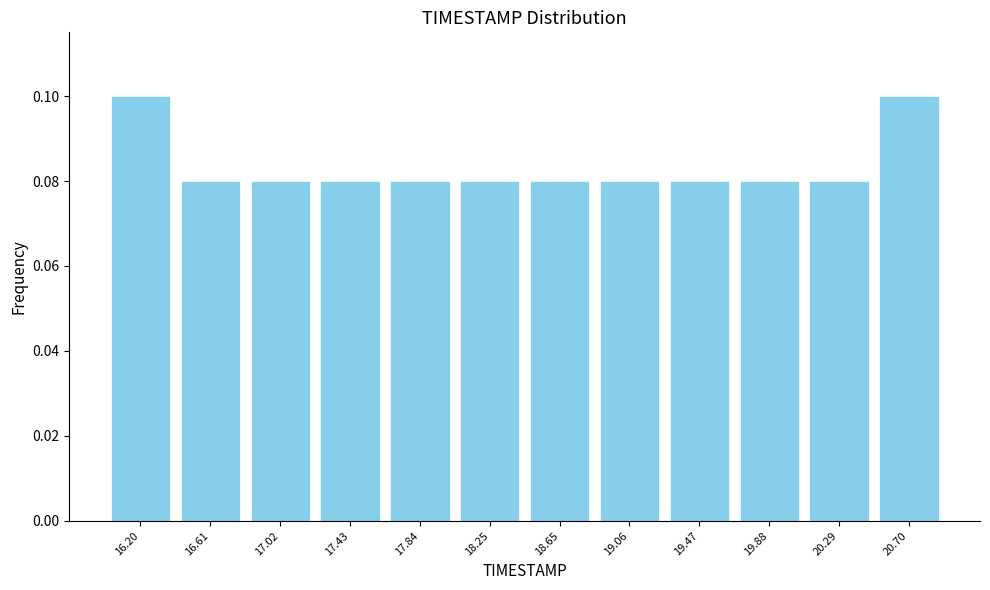

Reading left to right, list every bar in this chart as the range it spans on the x-axis followed by its height. Neither the bar edges nor the heights are printed on the chart, so give them approximately, as read against the axes.

16.00 to 16.40: 0.10
16.40 to 16.80: 0.08
16.80 to 17.25: 0.08
17.25 to 17.65: 0.08
17.65 to 18.05: 0.08
18.05 to 18.45: 0.08
18.45 to 18.85: 0.08
18.85 to 19.25: 0.08
19.25 to 19.70: 0.08
19.70 to 20.10: 0.08
20.10 to 20.50: 0.08
20.50 to 20.90: 0.10